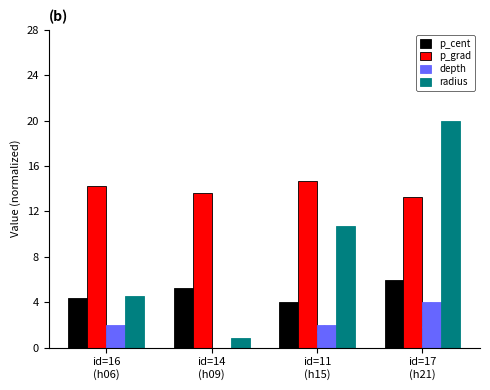

Reading left to right, transcribe all the data shown in this chart.

p_cent: id=16
(h06)=4.3	id=14
(h09)=5.3	id=11
(h15)=4.0	id=17
(h21)=5.9
p_grad: id=16
(h06)=14.3	id=14
(h09)=13.6	id=11
(h15)=14.7	id=17
(h21)=13.2
depth: id=16
(h06)=2.0	id=14
(h09)=0.0	id=11
(h15)=2.0	id=17
(h21)=4.0
radius: id=16
(h06)=4.6	id=14
(h09)=0.8	id=11
(h15)=10.7	id=17
(h21)=20.0